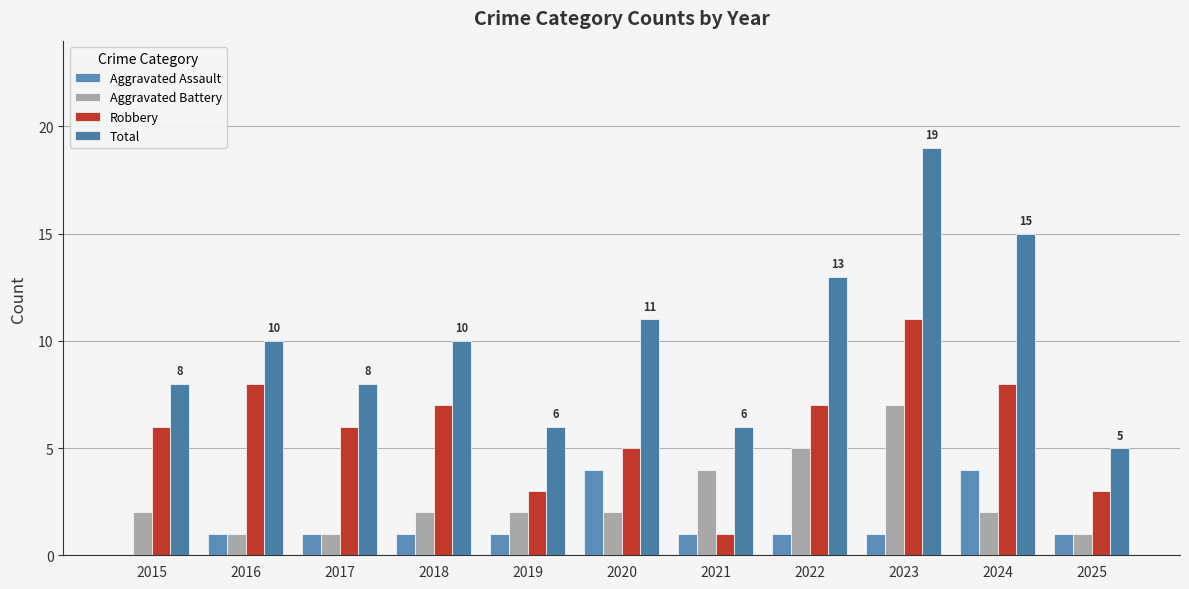

How many groups of bars are there?

11